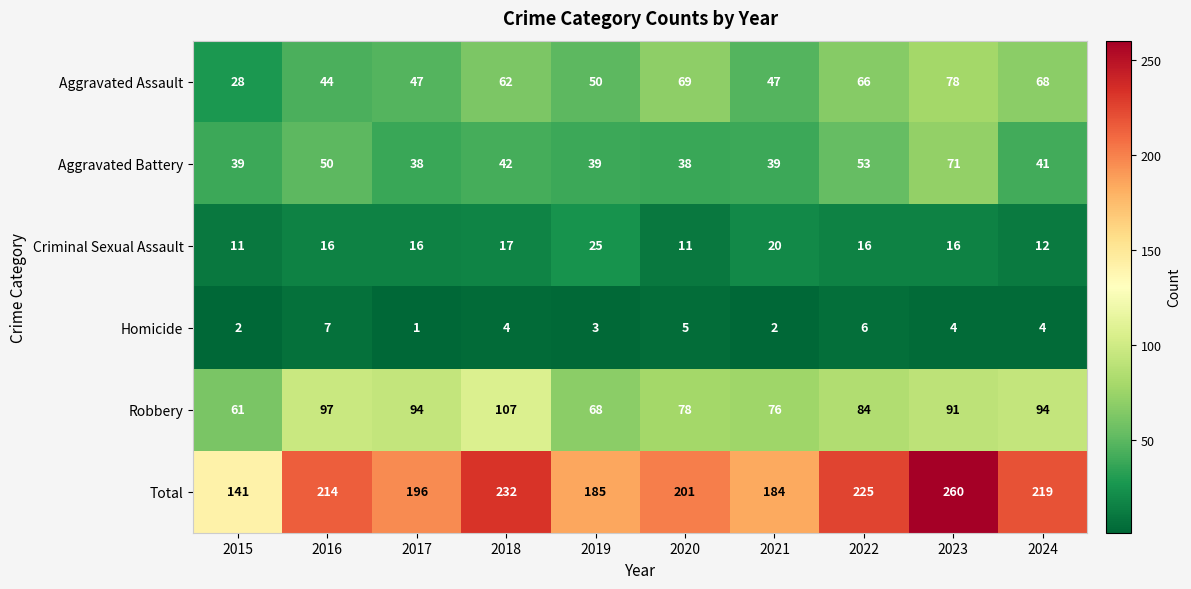

At how many categories does at least one series exceed 23?

10